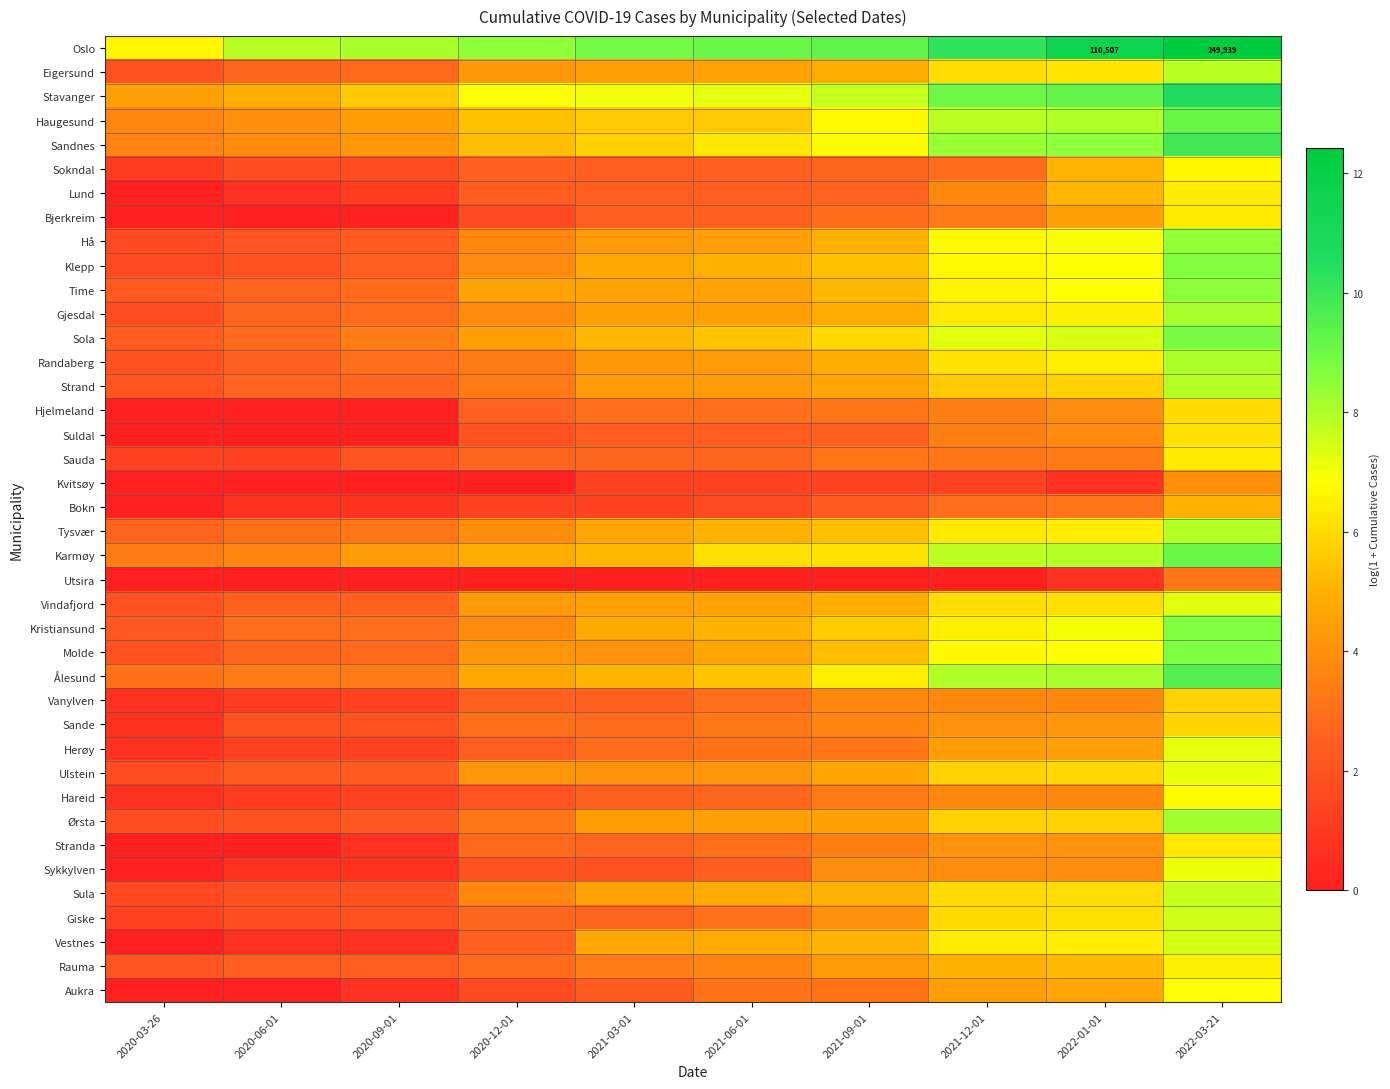

Between 2021-09-01 and 2020-09-01, which is larger?

2021-09-01